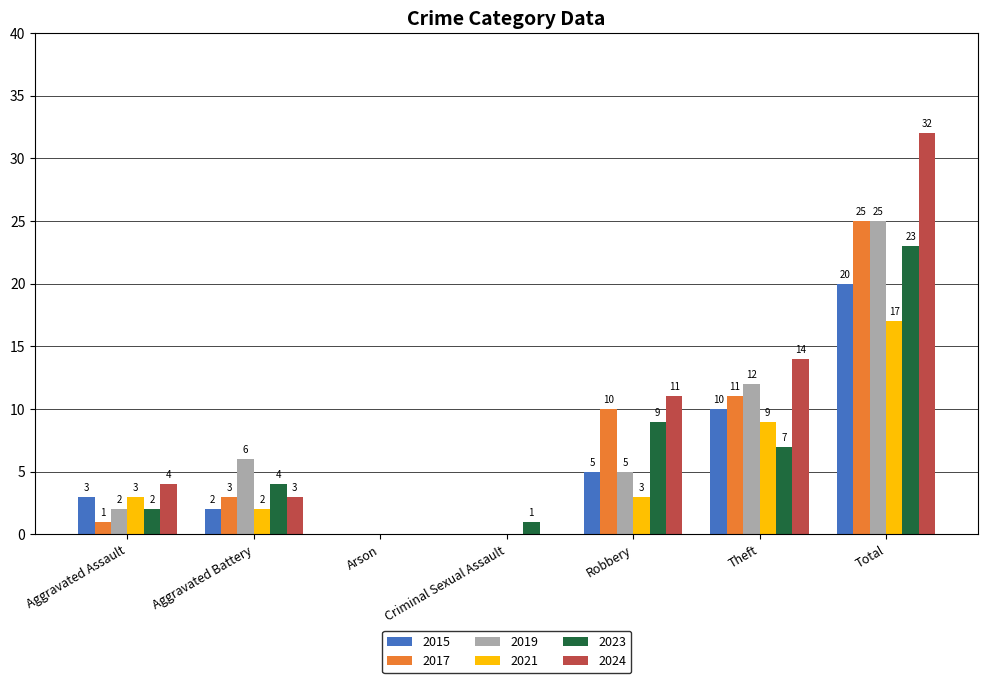

At which category does the chart reach its peak across all series?

Total